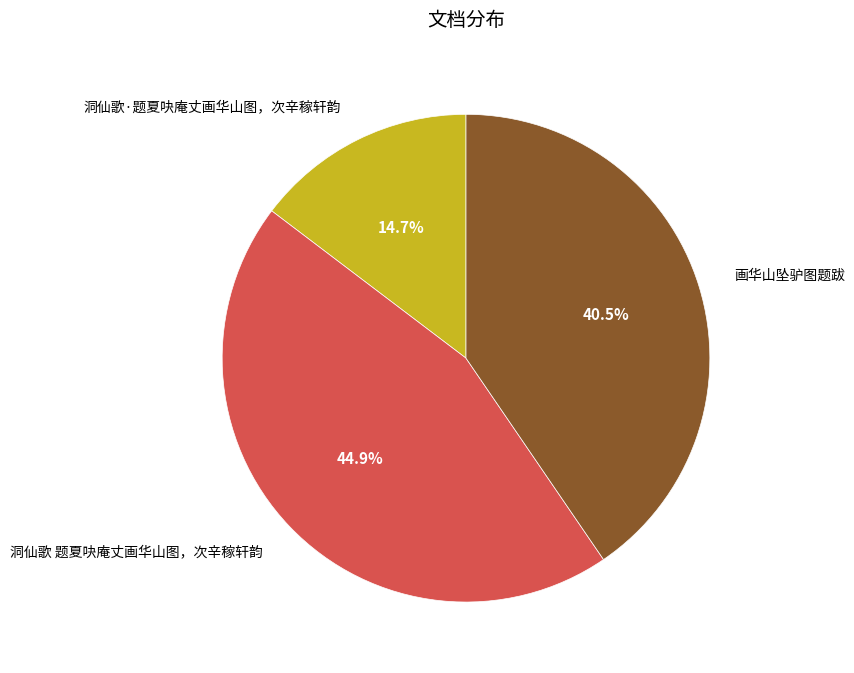

How many segments does this pie chart have?

3